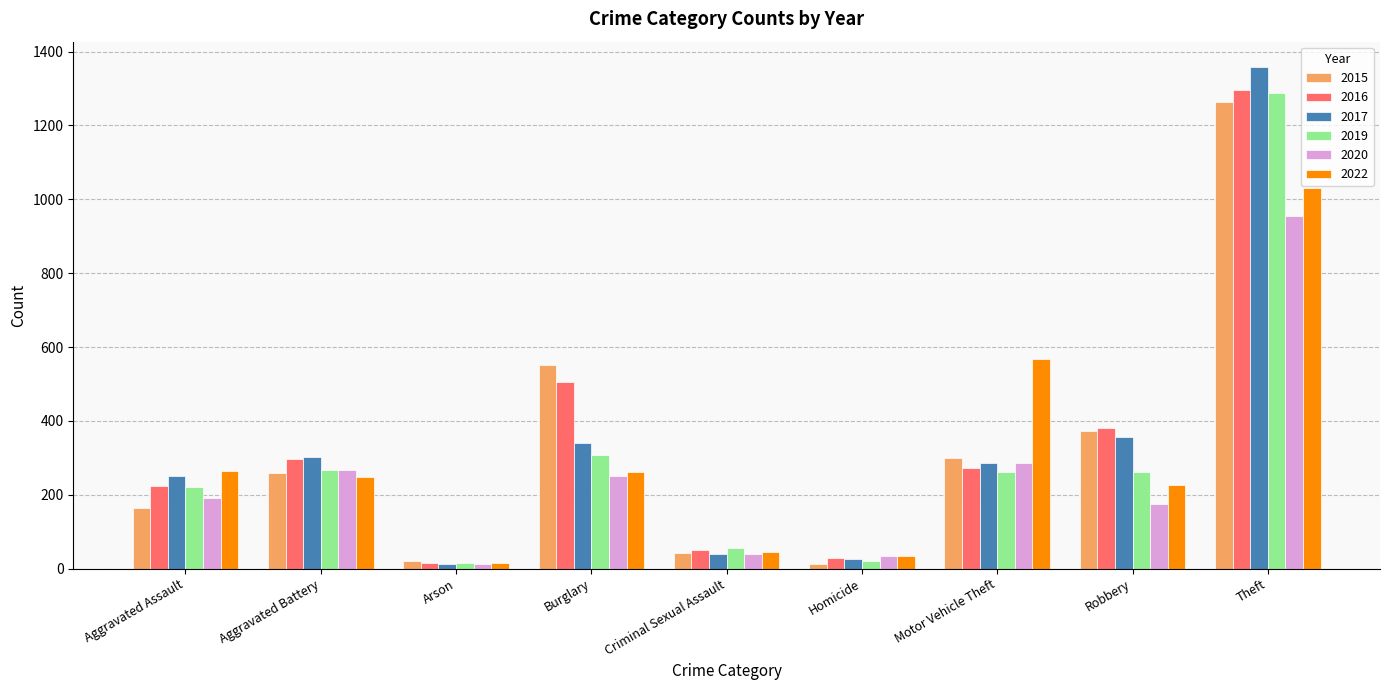

Does the chart contain stacked bars?

No